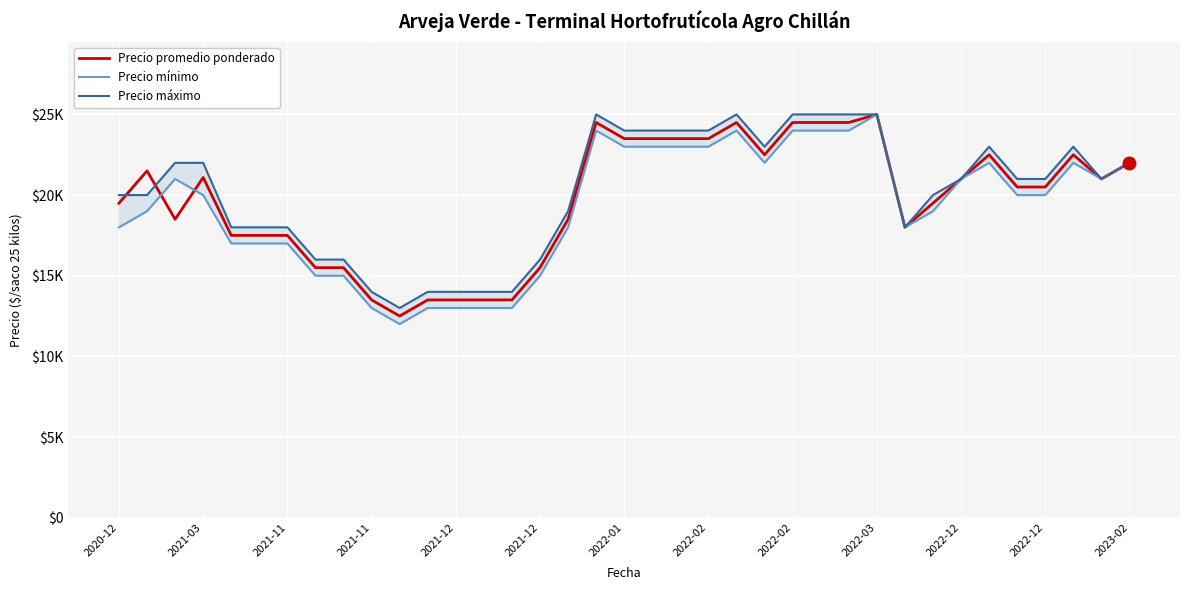

Is the value of Precio promedio ponderado at 24 greater than the value of Precio máximo at 2021-03?

Yes